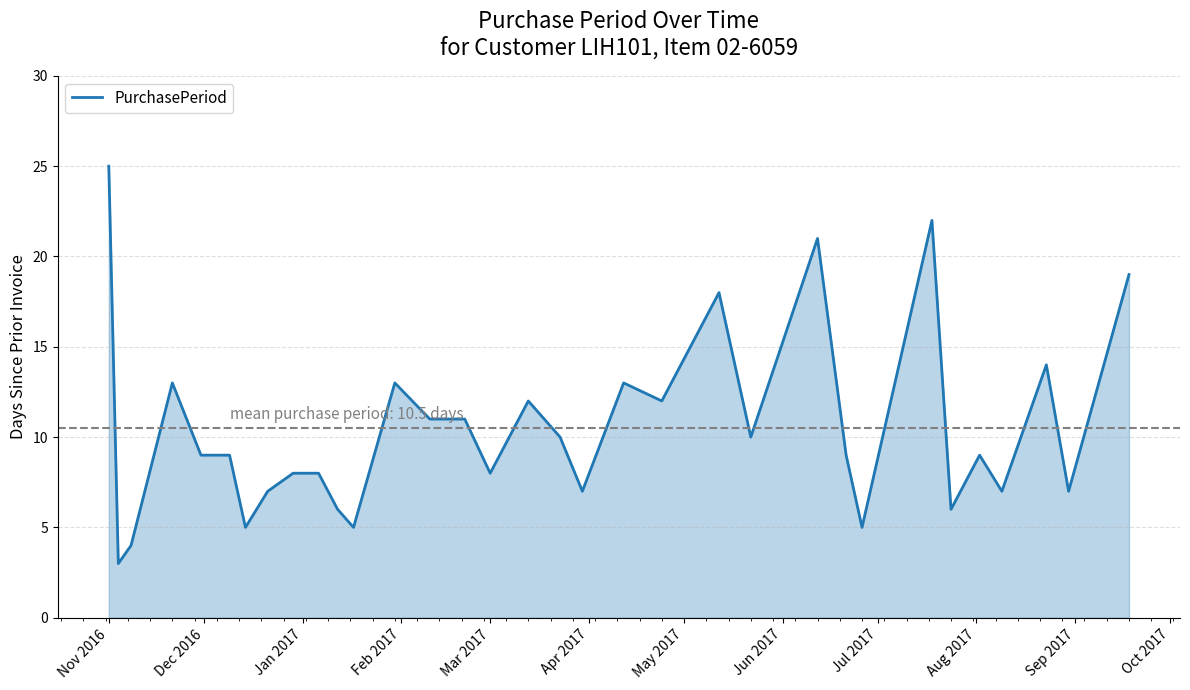

Does the chart have visible grid lines?

Yes